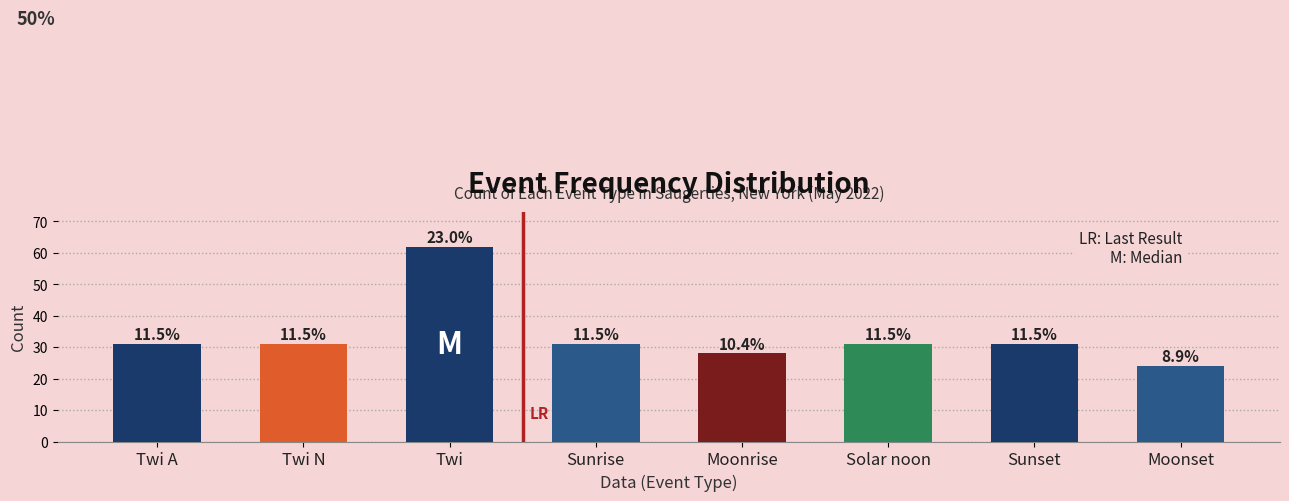

Which has a higher value, Twi A or Twi N?

Twi A